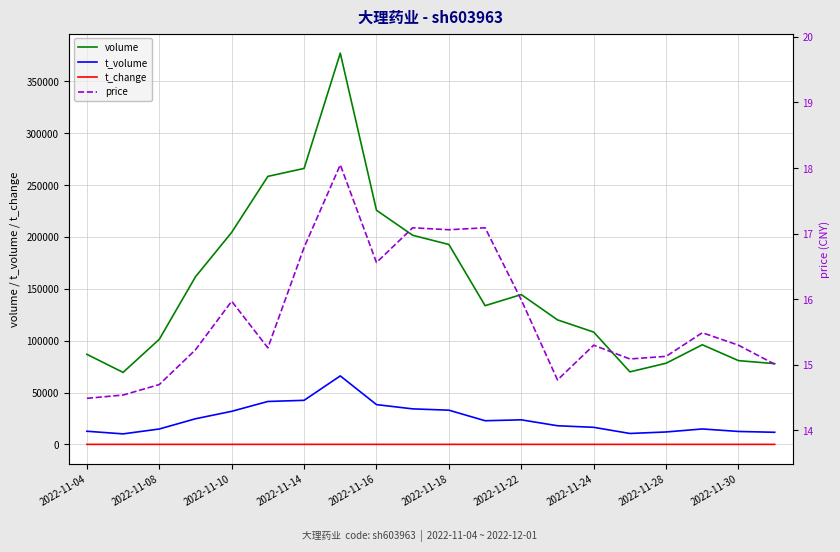

What is the maximum value for volume?

377276.0